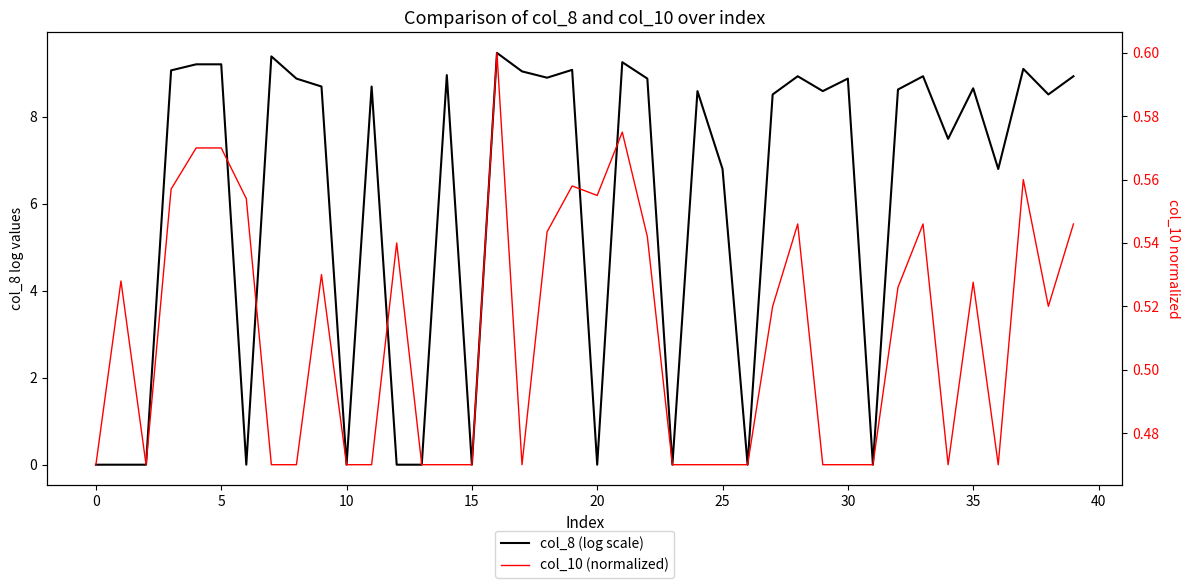

Reading left to right, what are all the values shown in this chart?

col_8 (log scale): 0.0	0.0	0.0	9.1	9.2	9.2	0.0	9.4	8.9	8.7	0.0	8.7	0.0	0.0	9.0	0.0	9.5	9.0	8.9	9.1	0.0	9.3	8.9	0.0	8.6	6.8	0.0	8.5	8.9	8.6	8.9	0.0	8.6	8.9	7.5	8.7	6.8	9.1	8.5	8.9
col_10 (normalized): 0.5	0.5	0.5	0.6	0.6	0.6	0.6	0.5	0.5	0.5	0.5	0.5	0.5	0.5	0.5	0.5	0.6	0.5	0.5	0.6	0.6	0.6	0.5	0.5	0.5	0.5	0.5	0.5	0.5	0.5	0.5	0.5	0.5	0.5	0.5	0.5	0.5	0.6	0.5	0.5